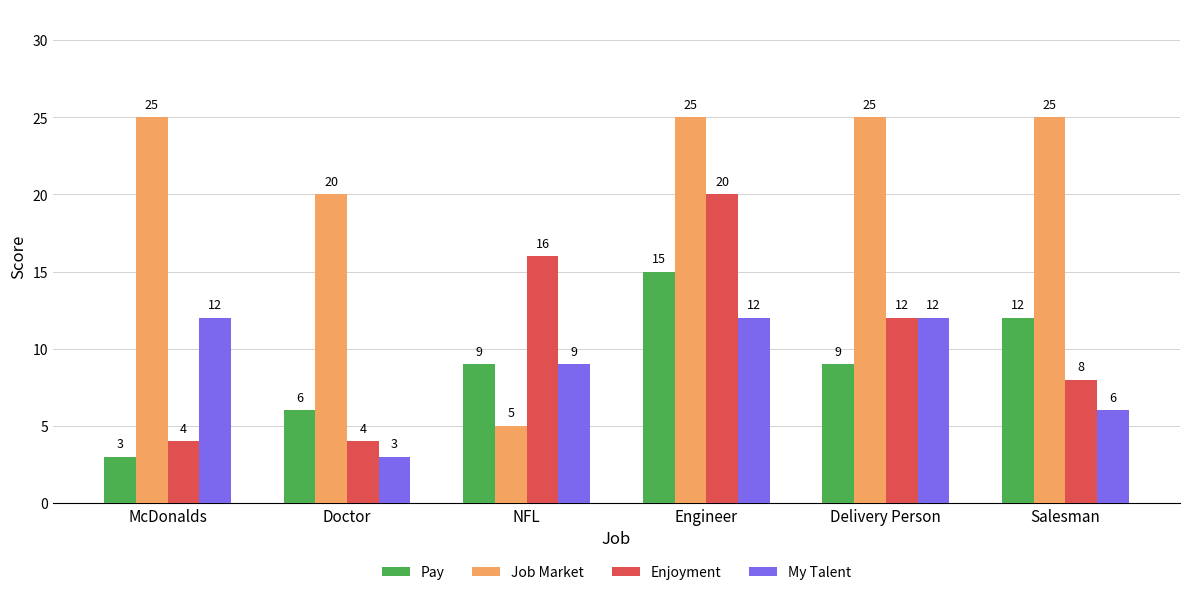

Reading right to left, what are all the values shown in this chart?

Pay: 12	9	15	9	6	3
Job Market: 25	25	25	5	20	25
Enjoyment: 8	12	20	16	4	4
My Talent: 6	12	12	9	3	12